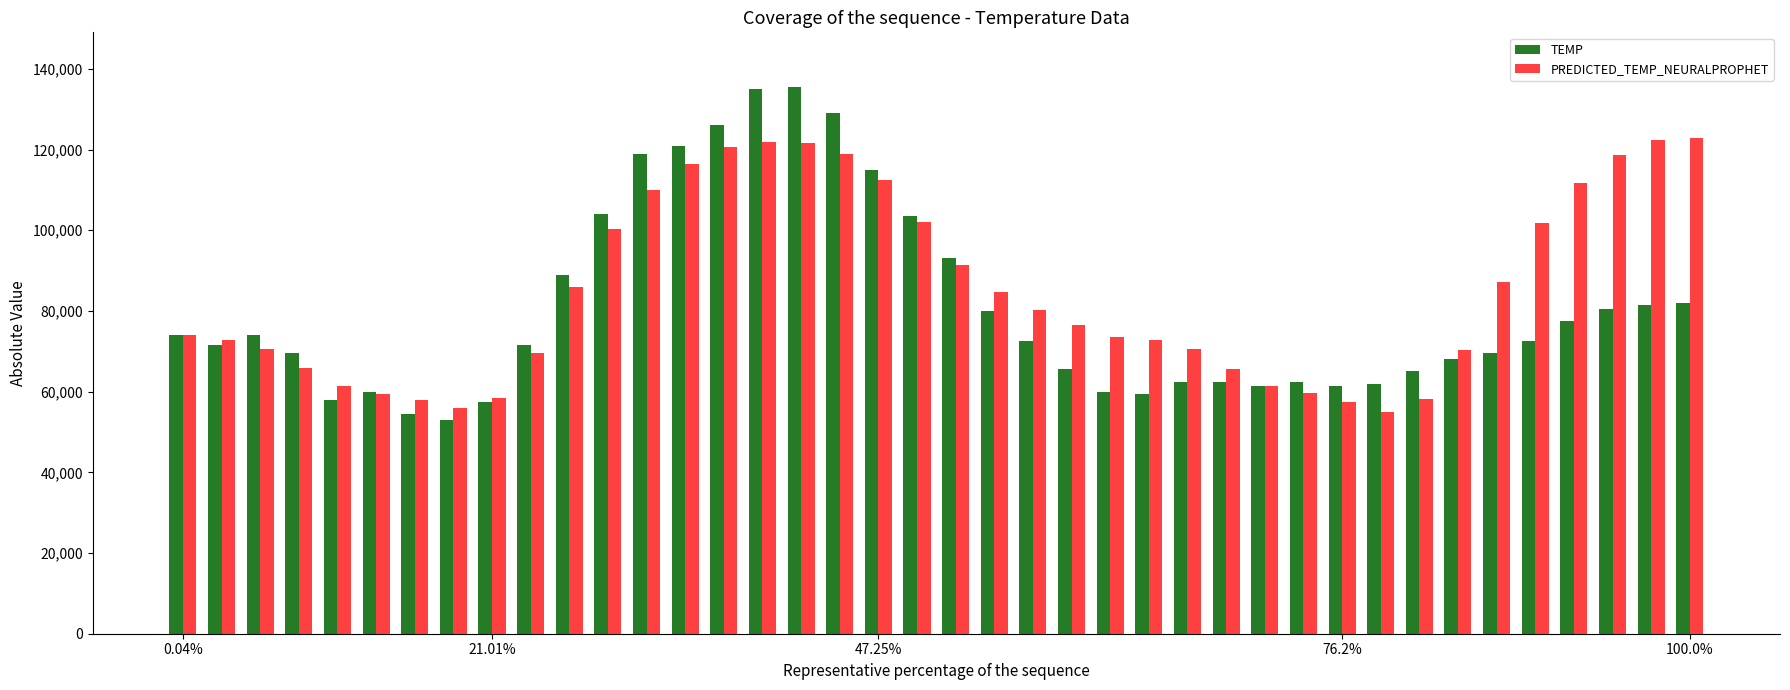

What is the lowest value of the TEMP series?

53000.0